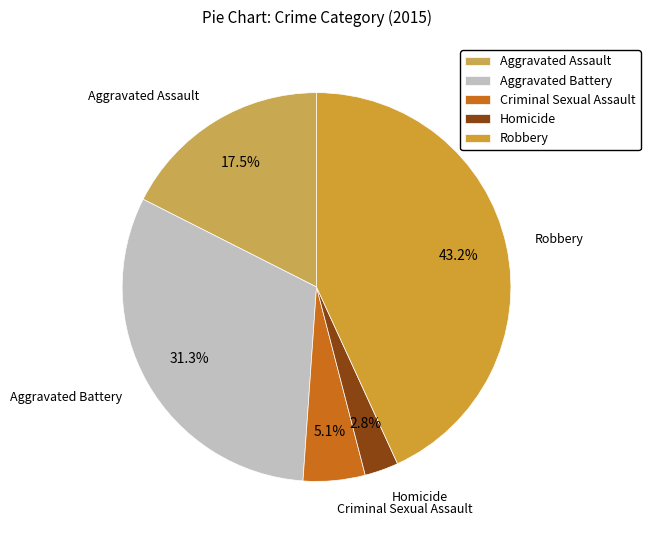

Rank the categories by value from highest to lowest.

Robbery, Aggravated Battery, Aggravated Assault, Criminal Sexual Assault, Homicide